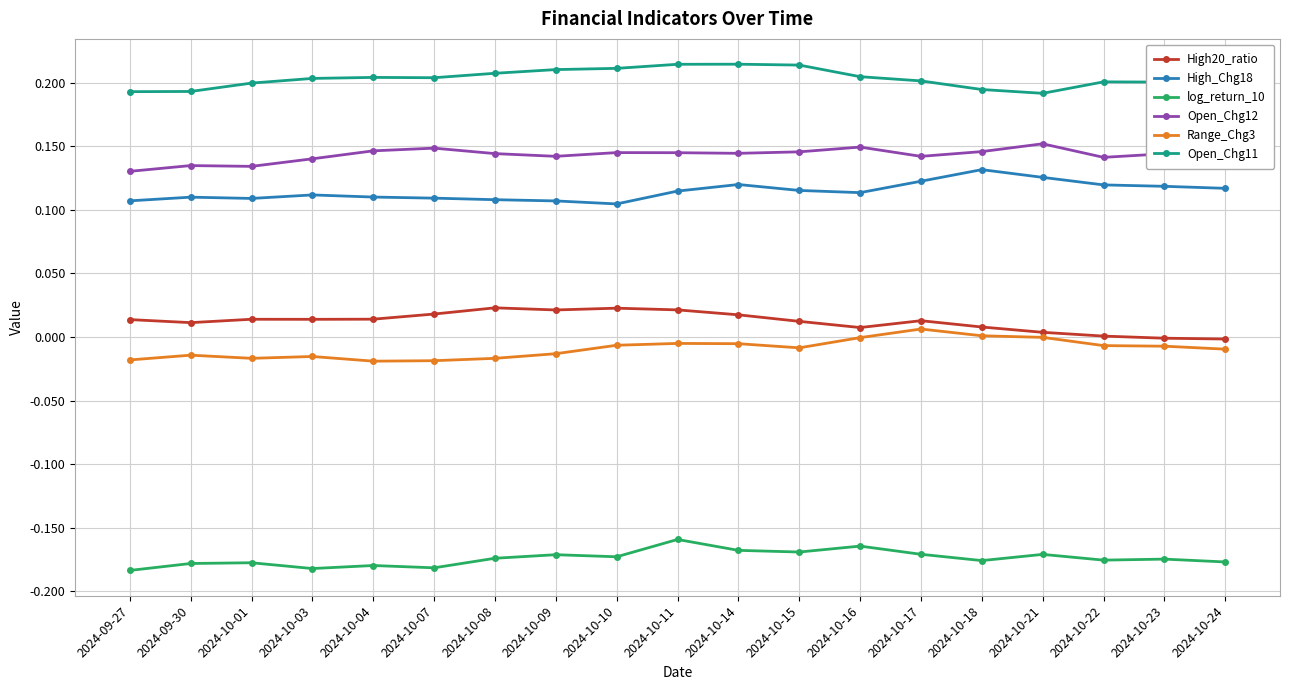

What is the difference between the highest and lowest values at 2024-09-30?

0.4